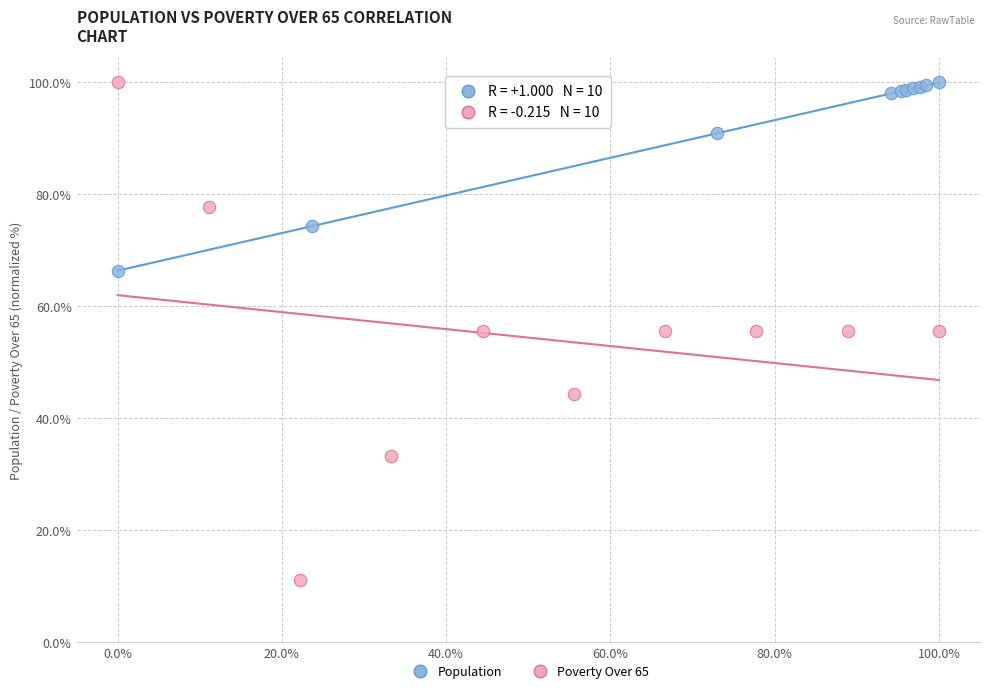

Which series has the widest spread of Y values?

Poverty Over 65